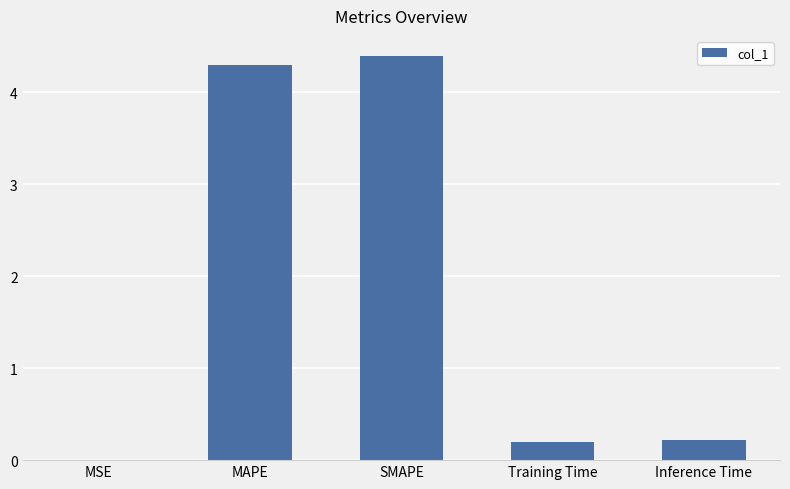

Read the value at SMAPE.

4.4